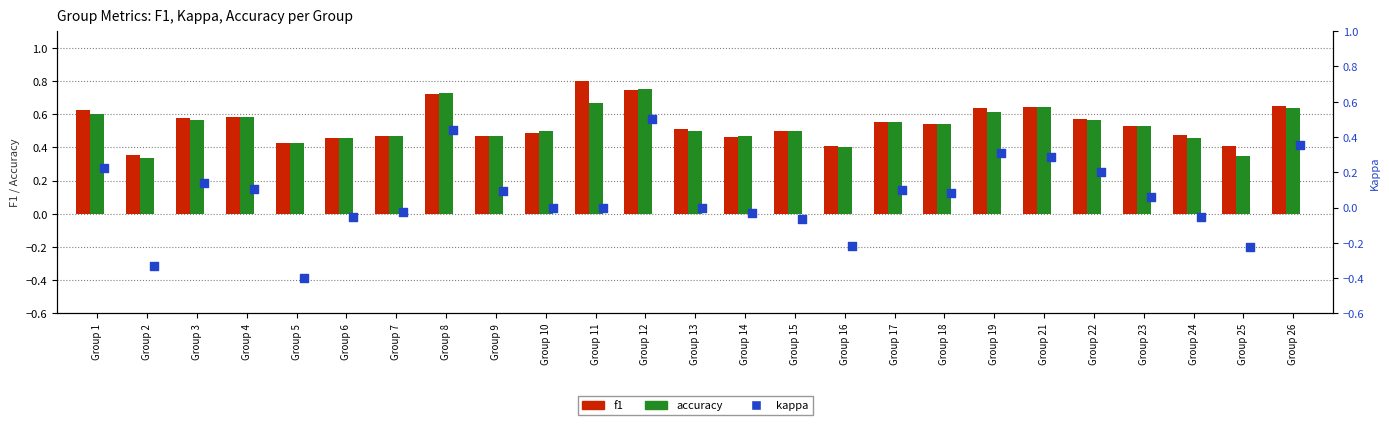

Which series has the widest spread of Y values?

kappa